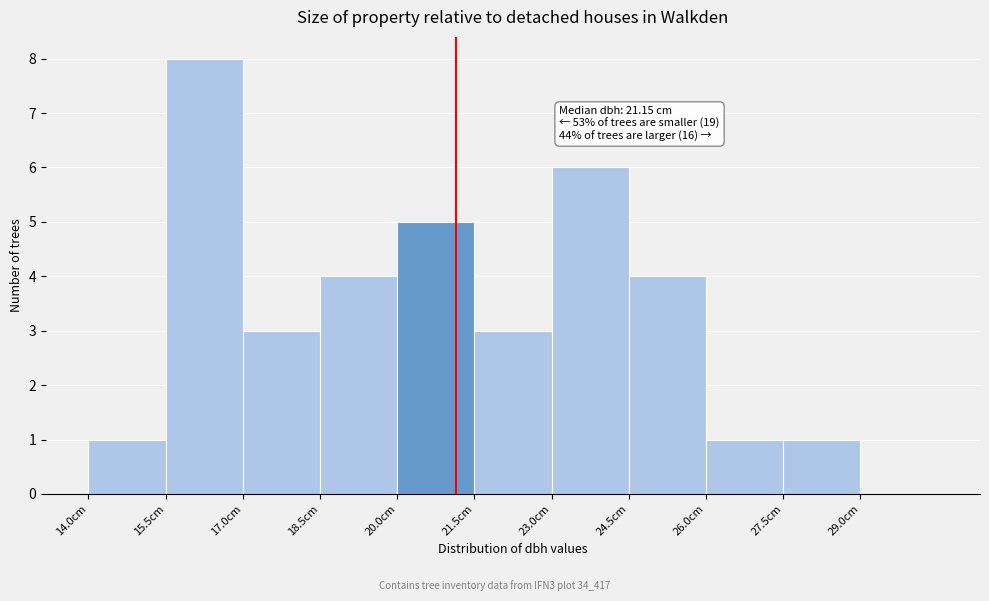

Which range on the x-axis has the tallest bar?

15.5 to 17.0